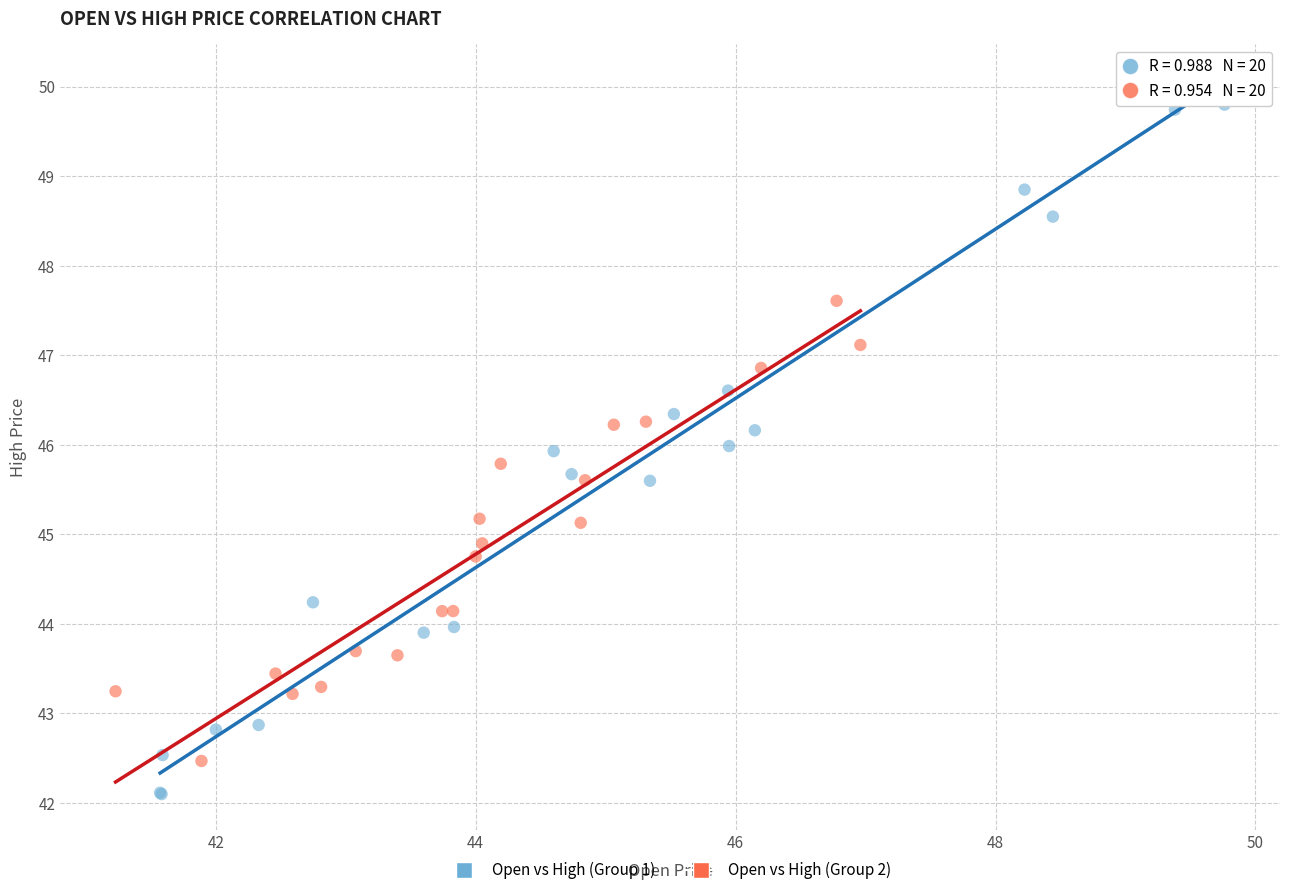

Which series has the largest Y range (max minus min)?

Open vs High (Group 1)